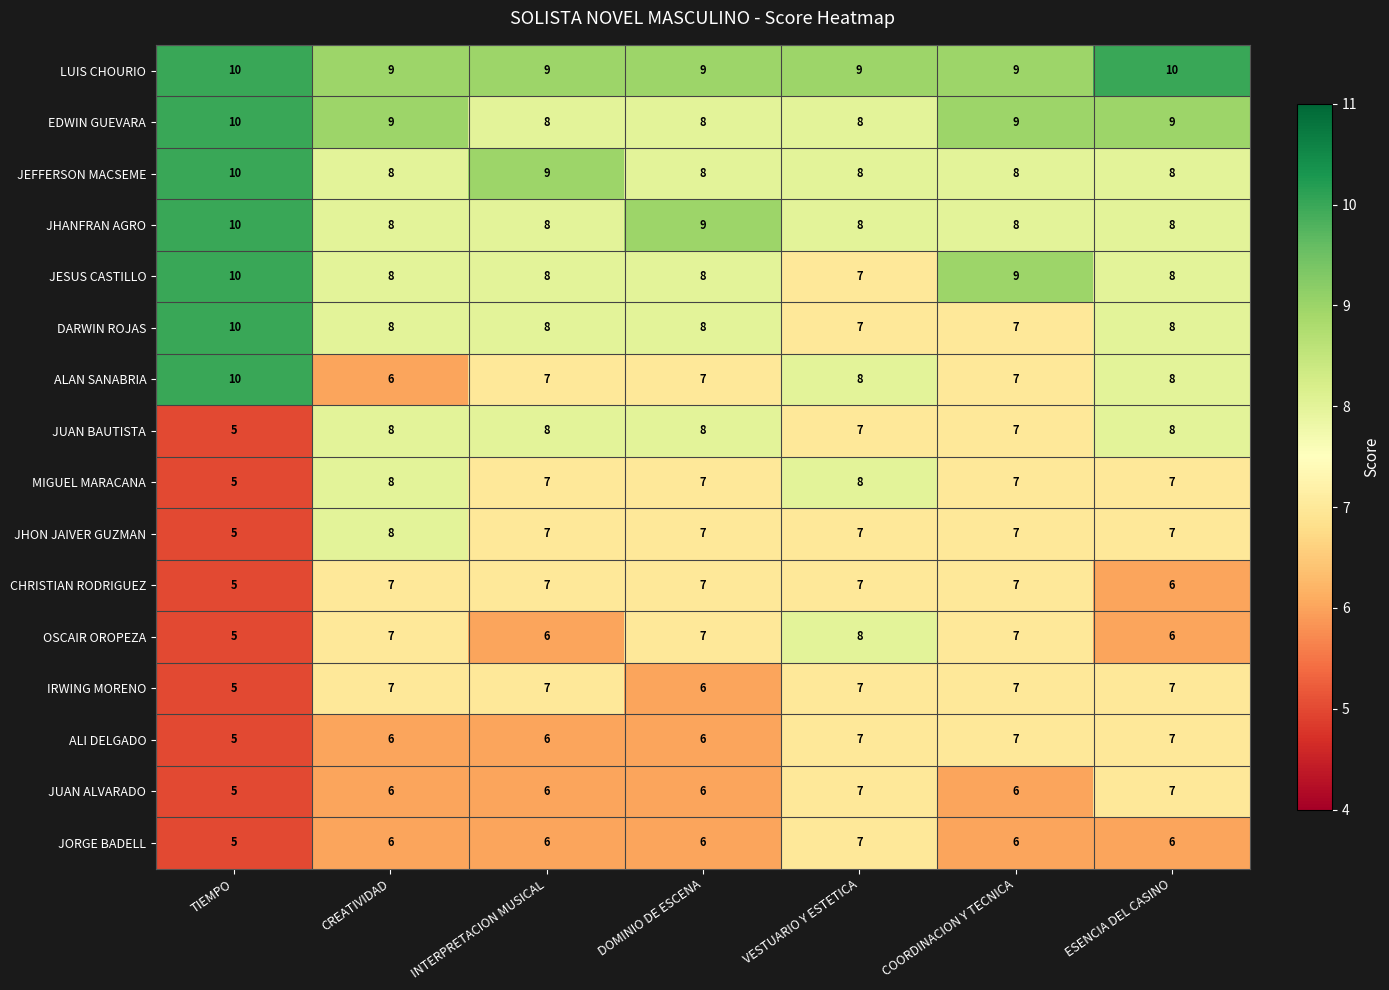

Which series has the widest spread of values?

ALAN SANABRIA